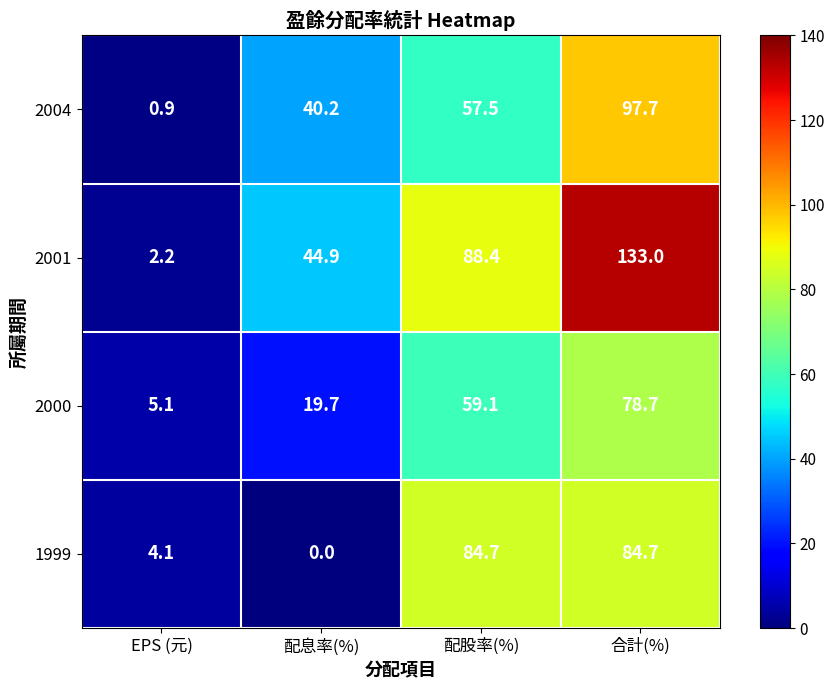

Reading right to left, what are all the values shown in this chart?

2004: 97.7	57.5	40.2	0.9
2001: 133.0	88.4	44.9	2.2
2000: 78.7	59.1	19.7	5.1
1999: 84.7	84.7	0.0	4.1